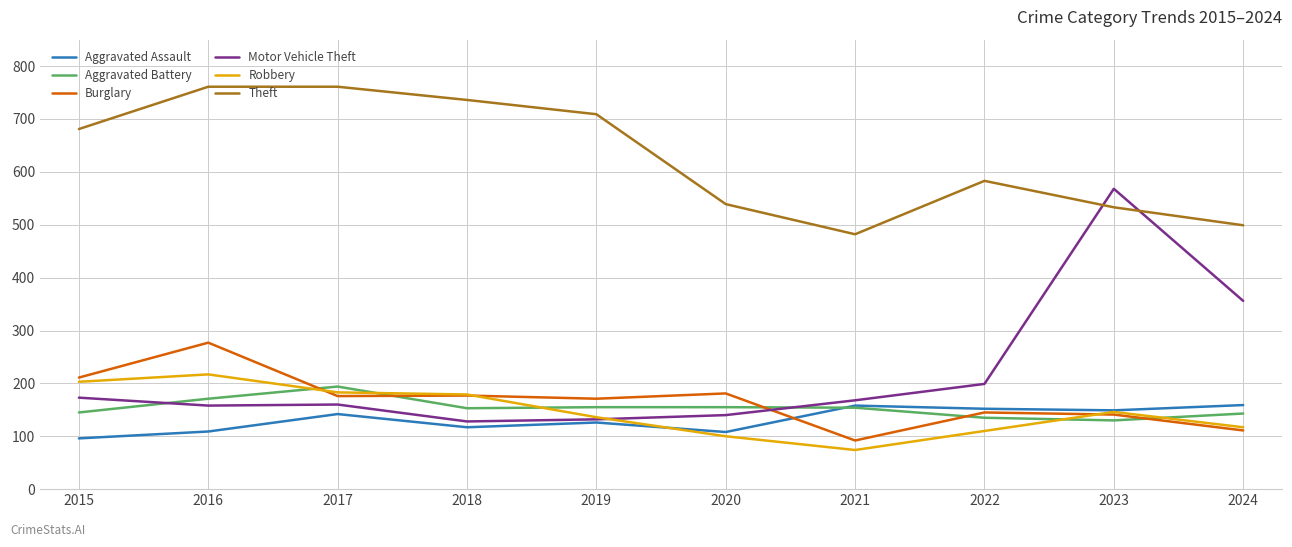

What is the difference between the Robbery values at 2021 and 2022?

36